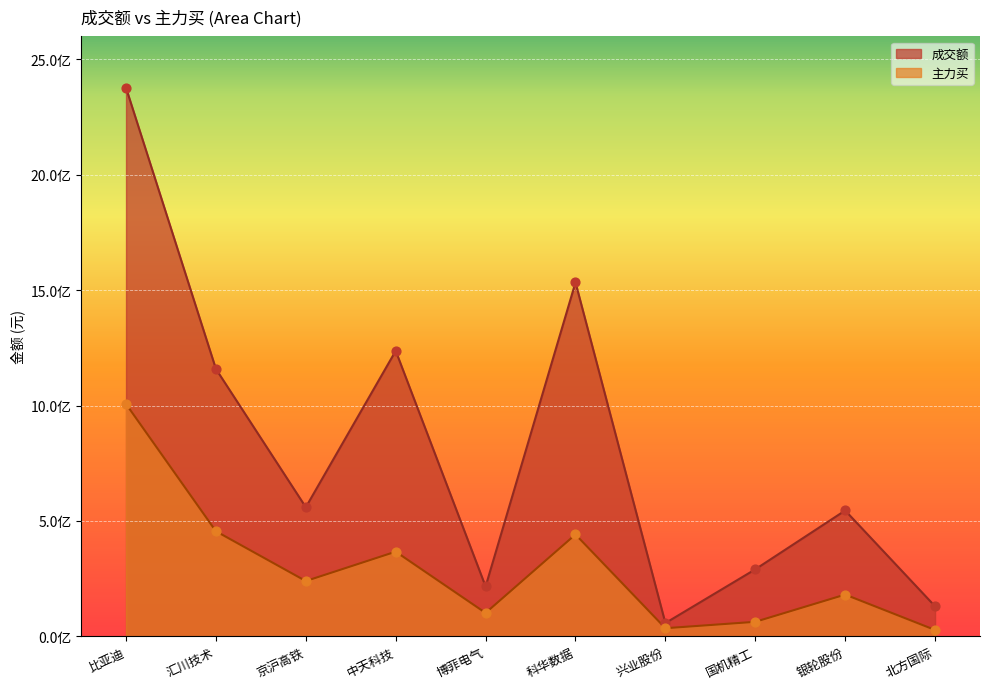

At how many categories does at least one series exceed 204910605?

8